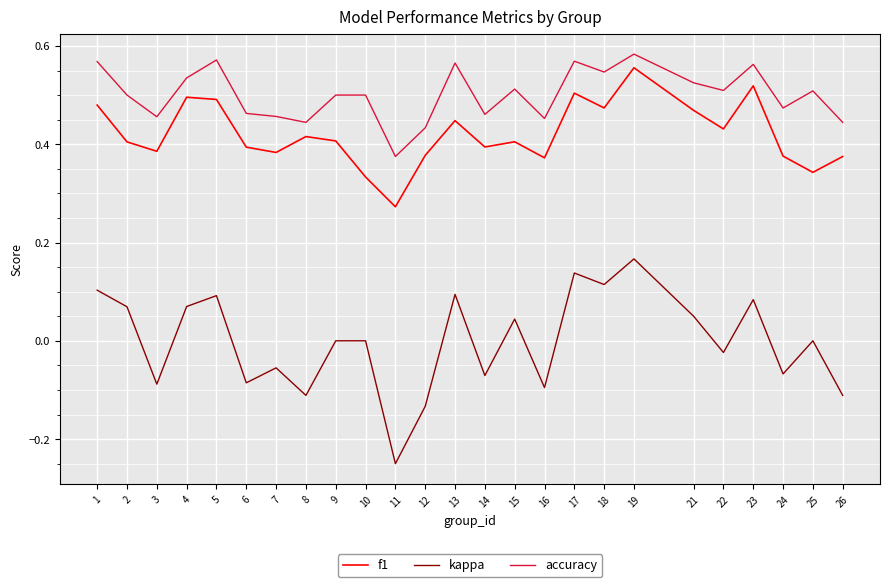

True or false: accuracy and f1 intersect in this chart.

False